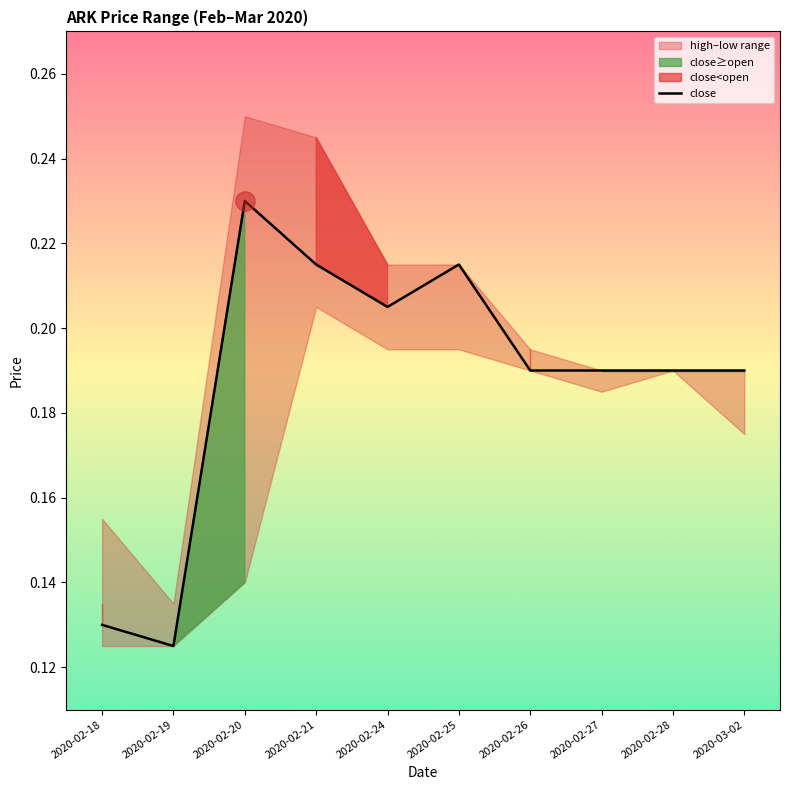

What value does the data have at 2020-02-24?

0.2